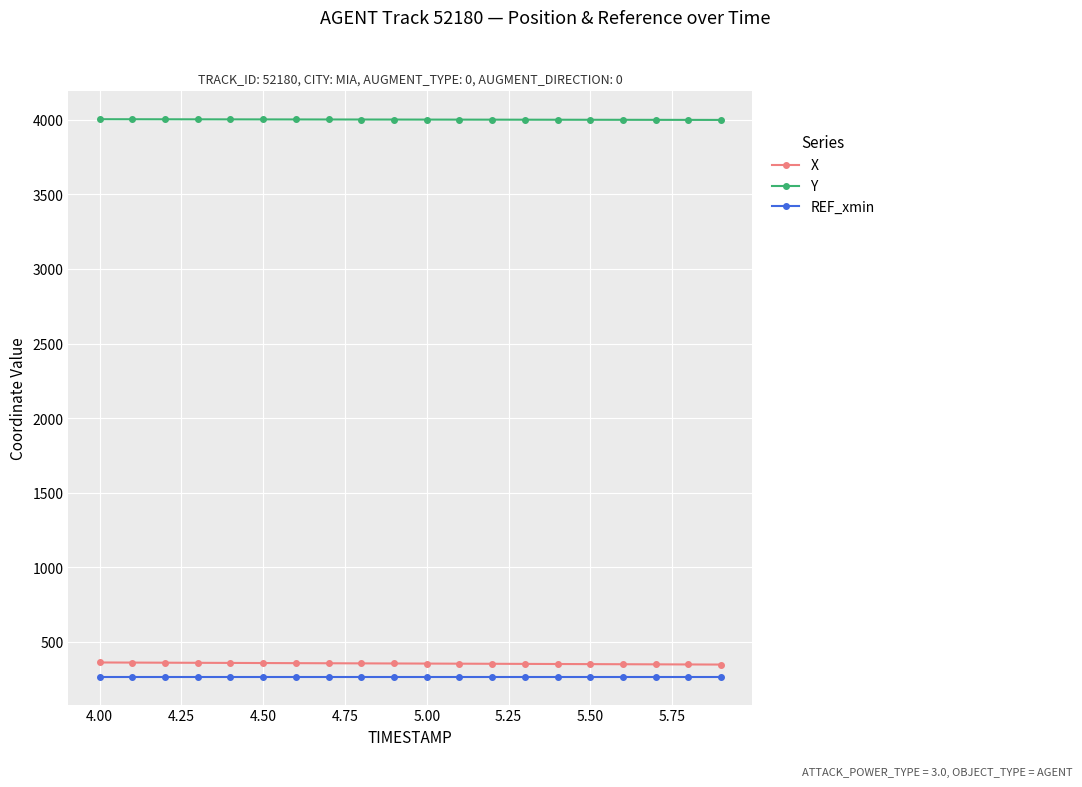

At how many categories does at least one series exceed 1608?

20